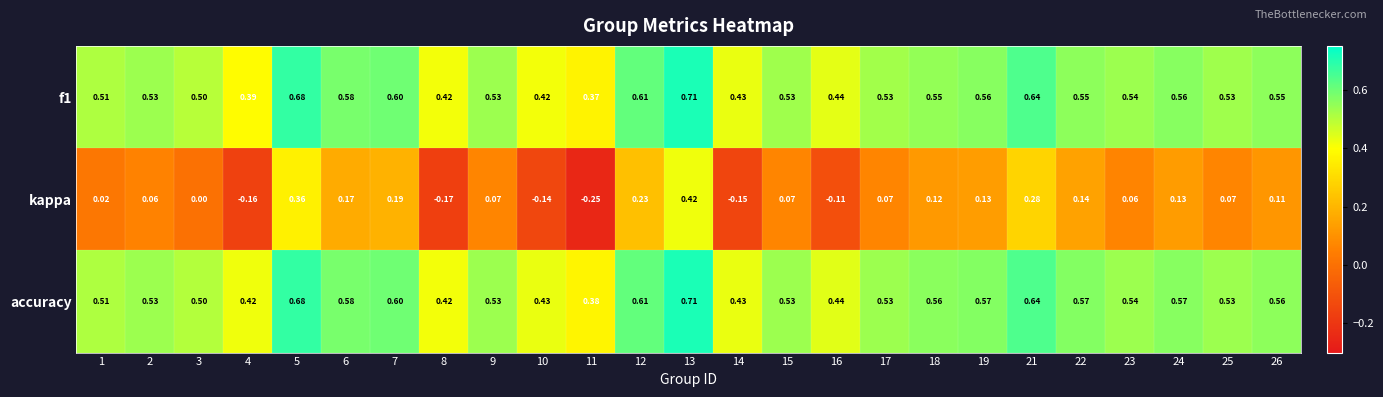

Which series changed the most between 5 and 21?

kappa